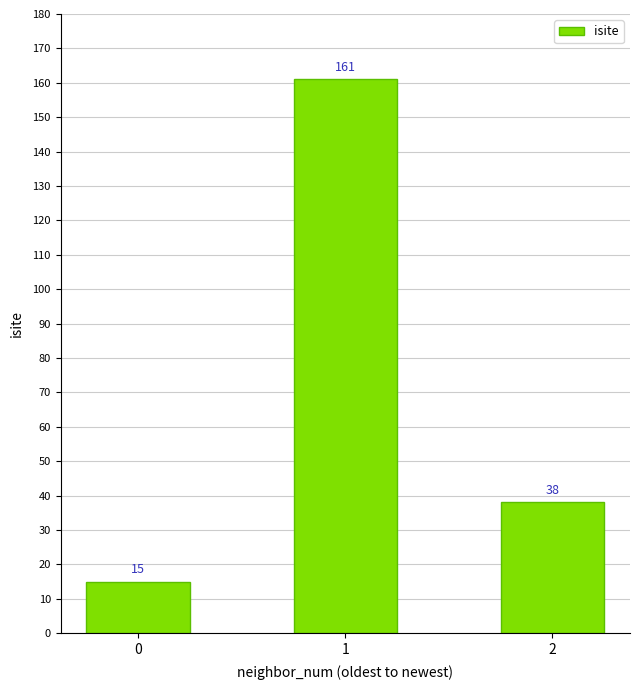

Rank the categories by value from highest to lowest.

1, 2, 0